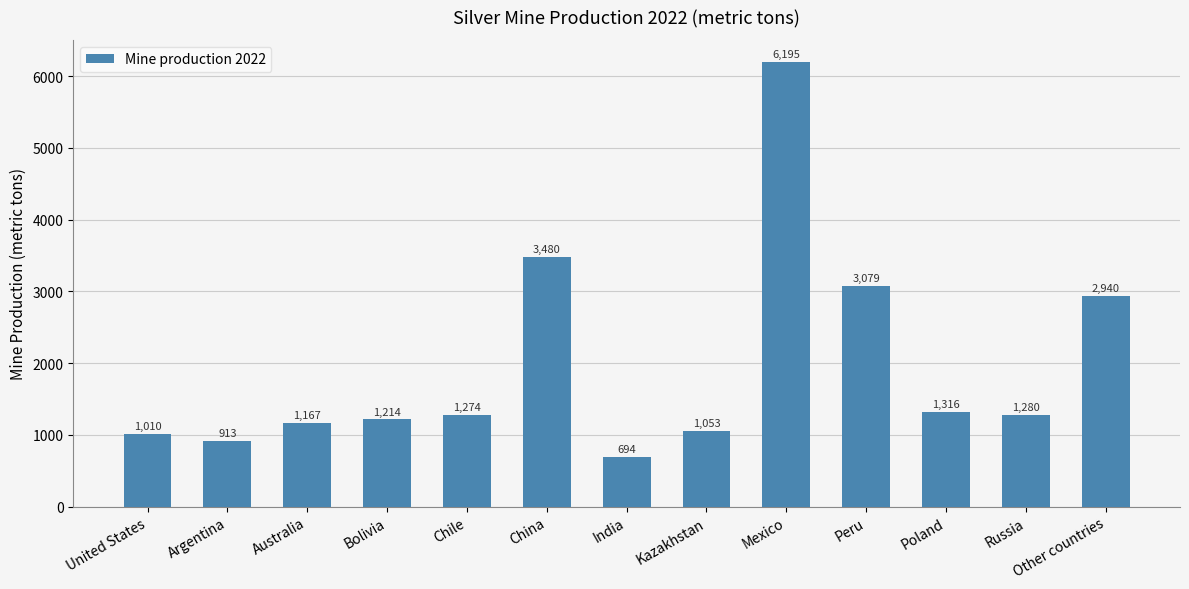

True or false: the data shows 1053 at Kazakhstan.

True